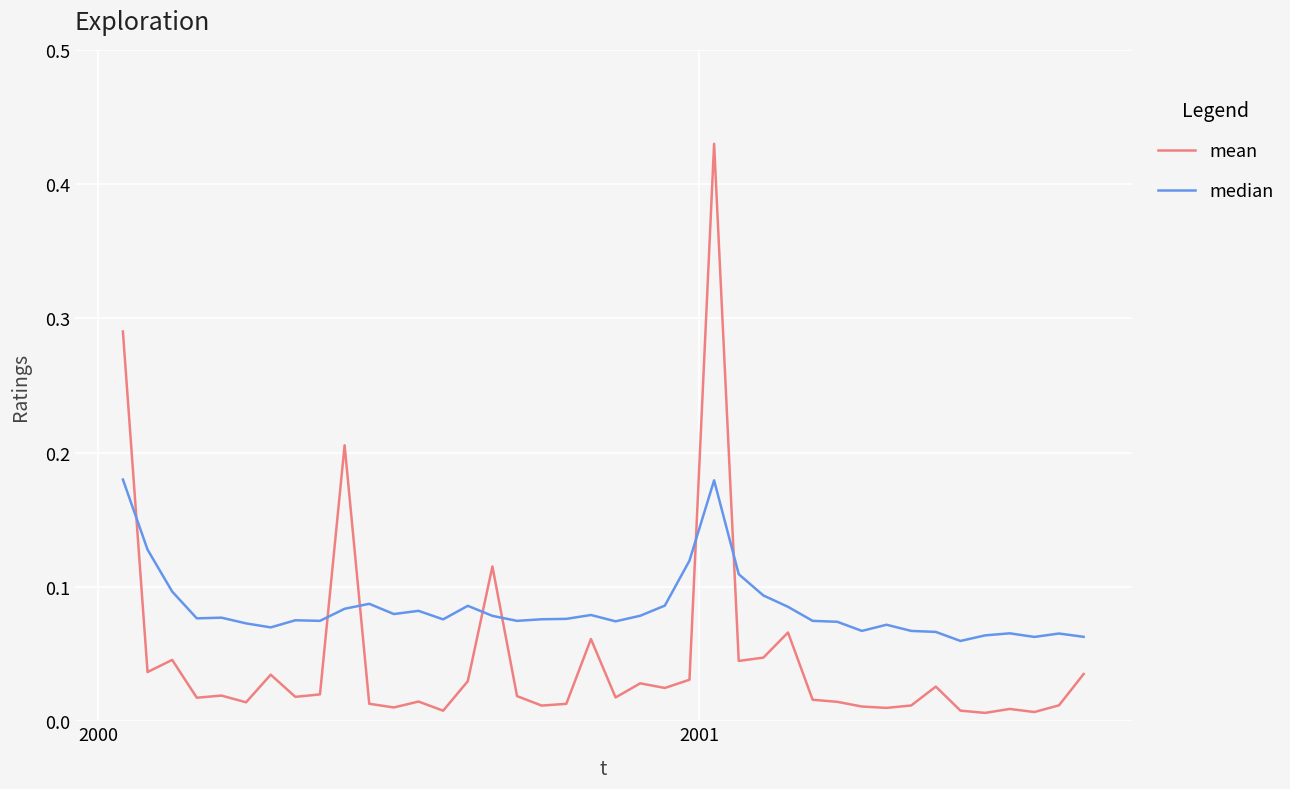

Which series has the largest total across all categories?

median